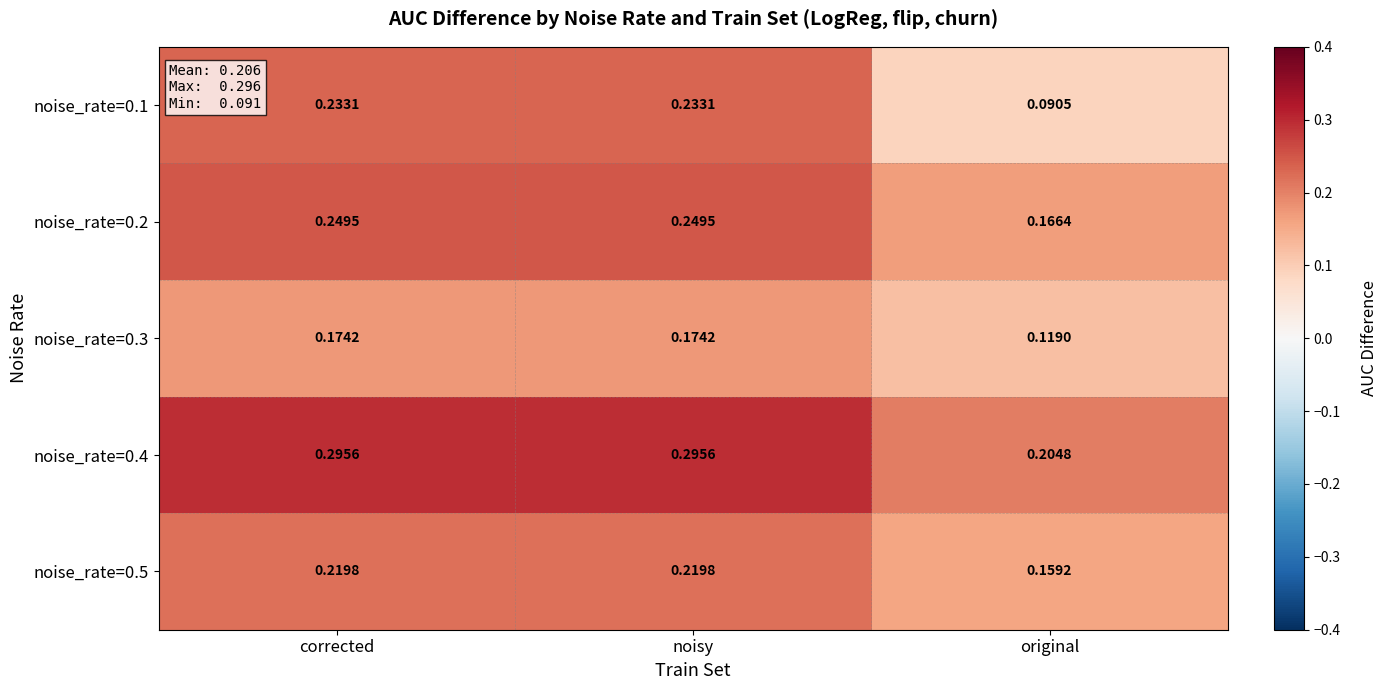

At which label is noise_rate=0.4 closest to 0?

original